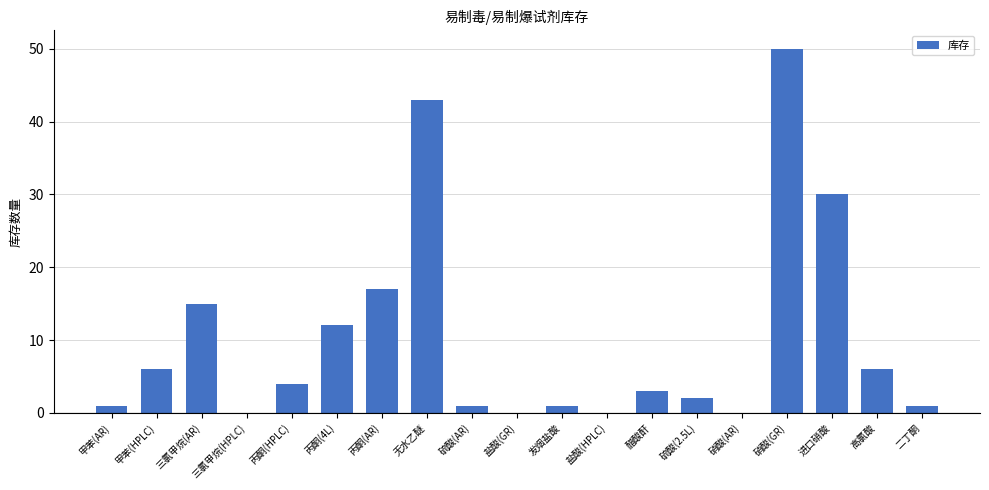

Is it true that the value at 盐酸(GR) is -29?

False